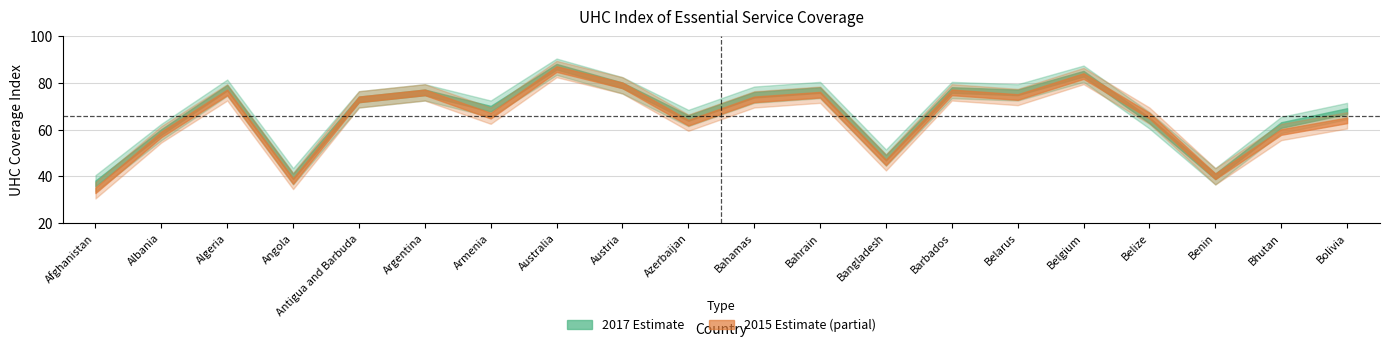

What is the label of the 6th point from the left?

Argentina